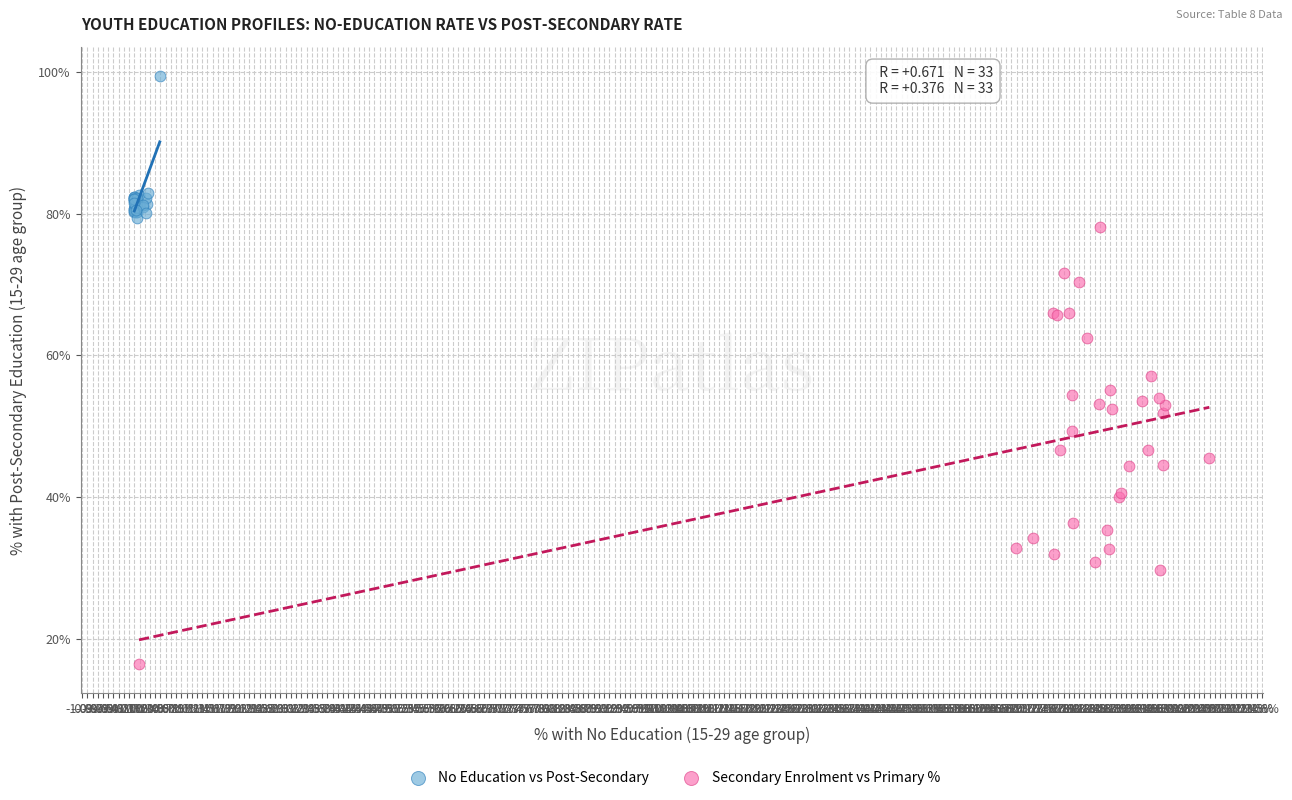

Which series has the widest spread of Y values?

Secondary Enrolment vs Primary %